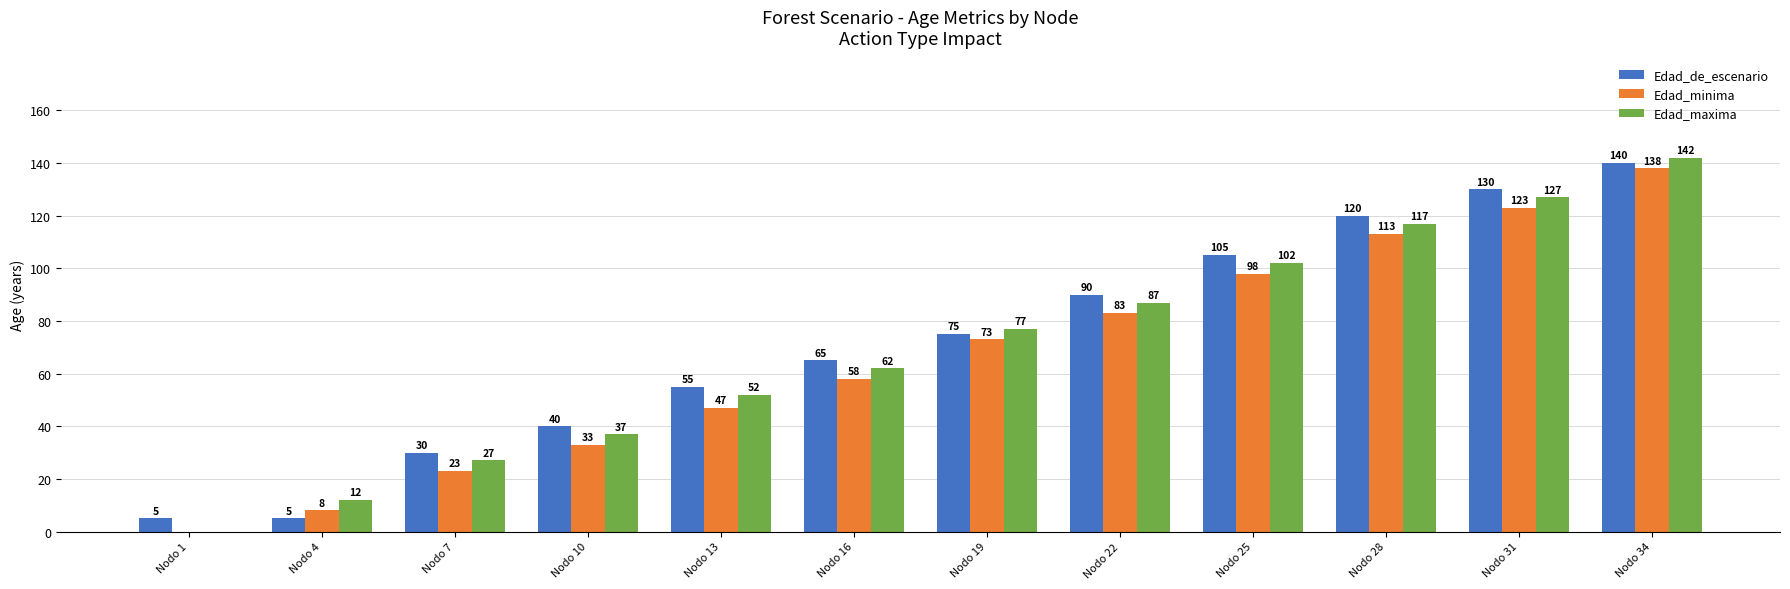

Is the value of Edad_minima at Nodo 7 greater than the value of Edad_de_escenario at Nodo 25?

No